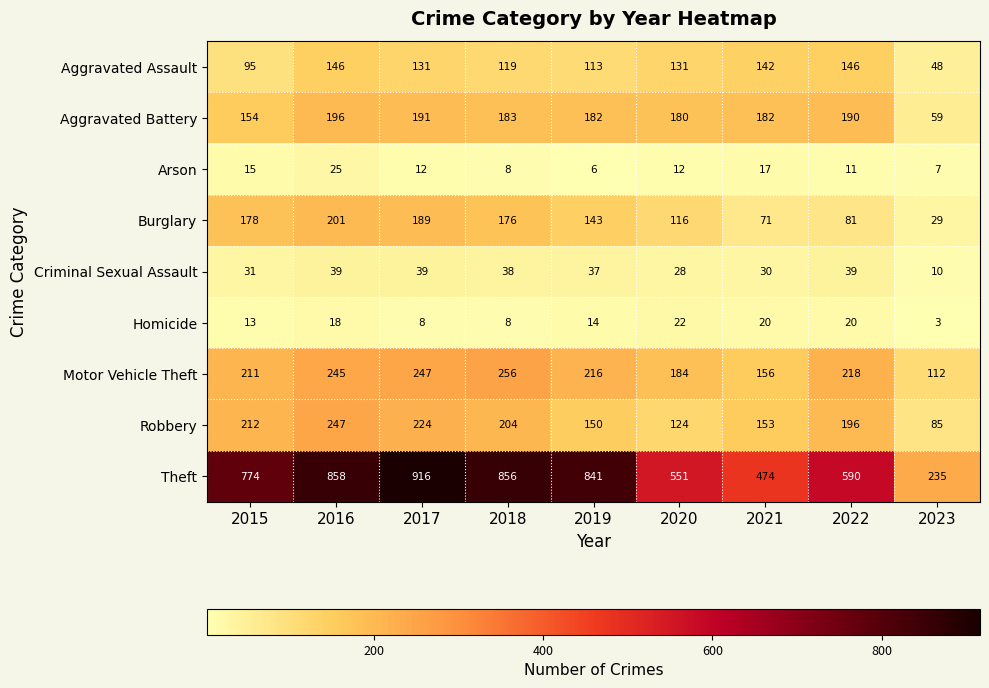

Which series has the largest range (max minus min)?

Theft